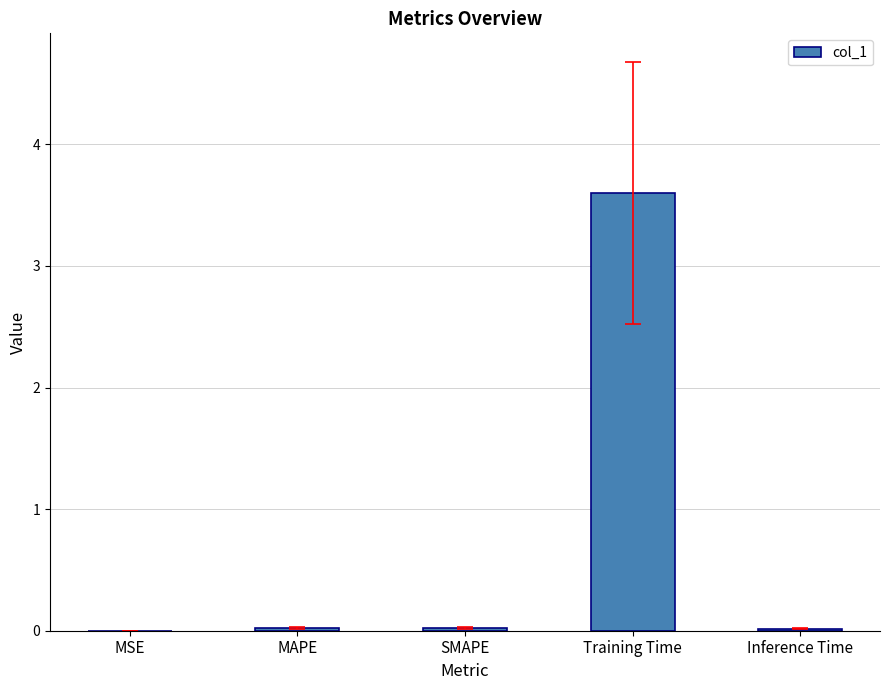

The value at Training Time is 3.6. True or false?

True